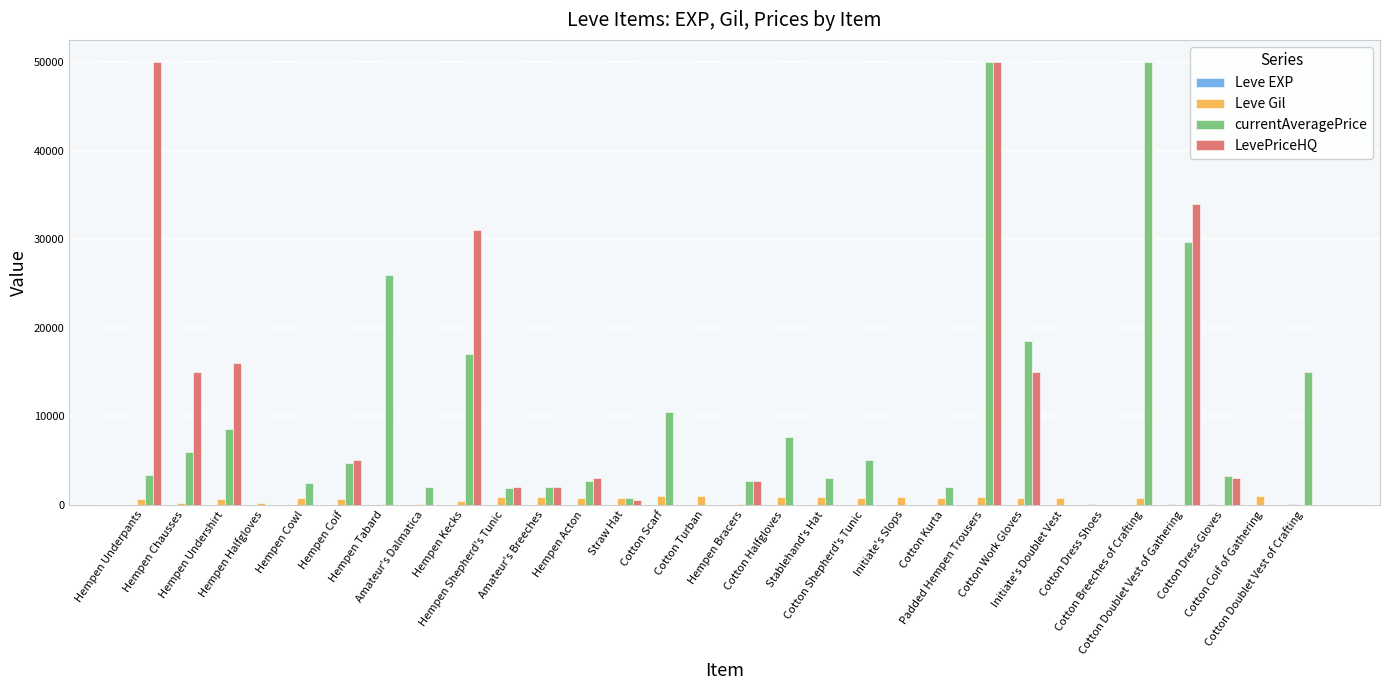

What is the sum of all Leve Gil values?

17390